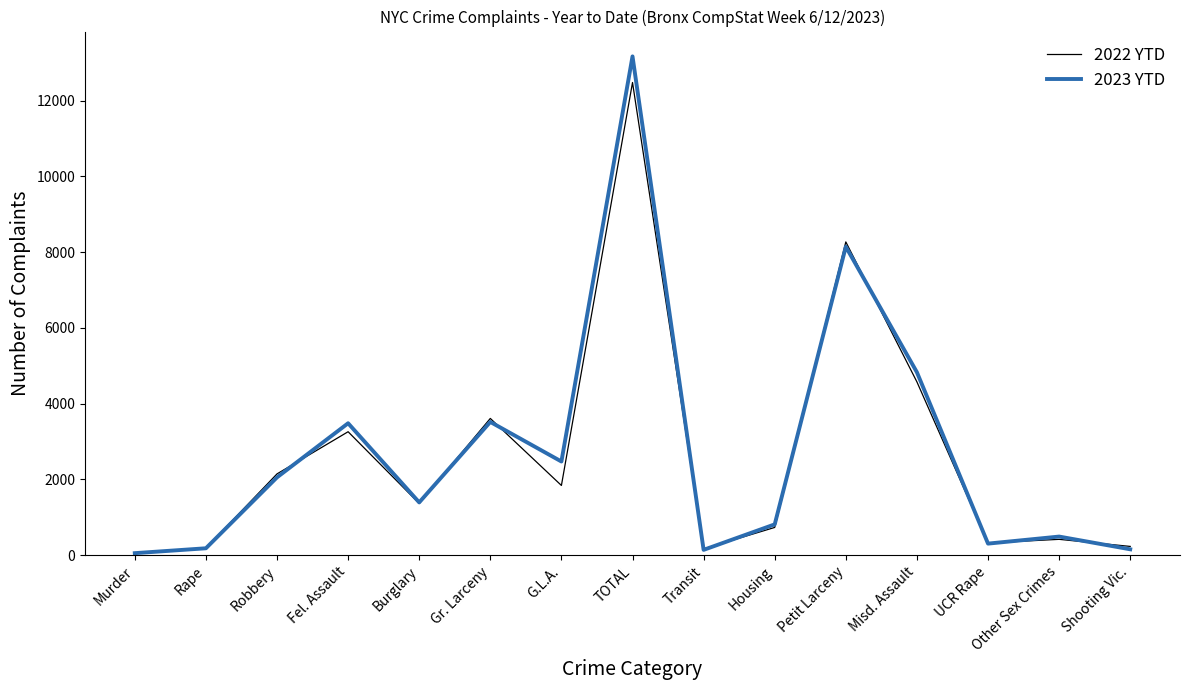

Which series has the widest spread of values?

2023 YTD